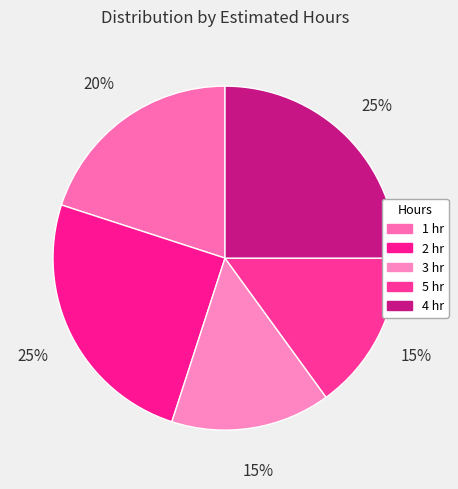

What is the ratio of the value at 4 hr to the value at 2 hr?

1.0